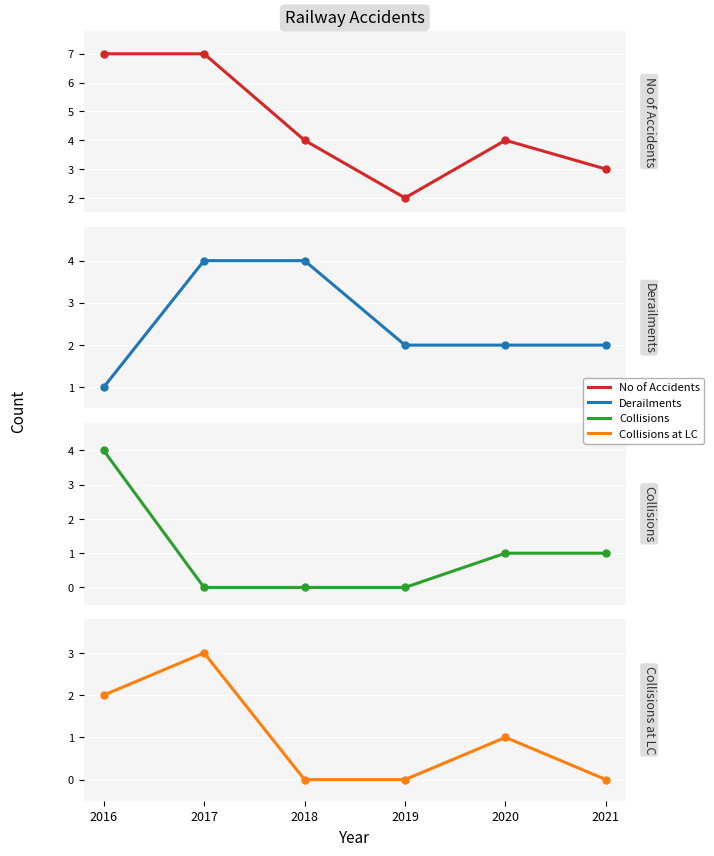

Count the number of data series in this chart.

4